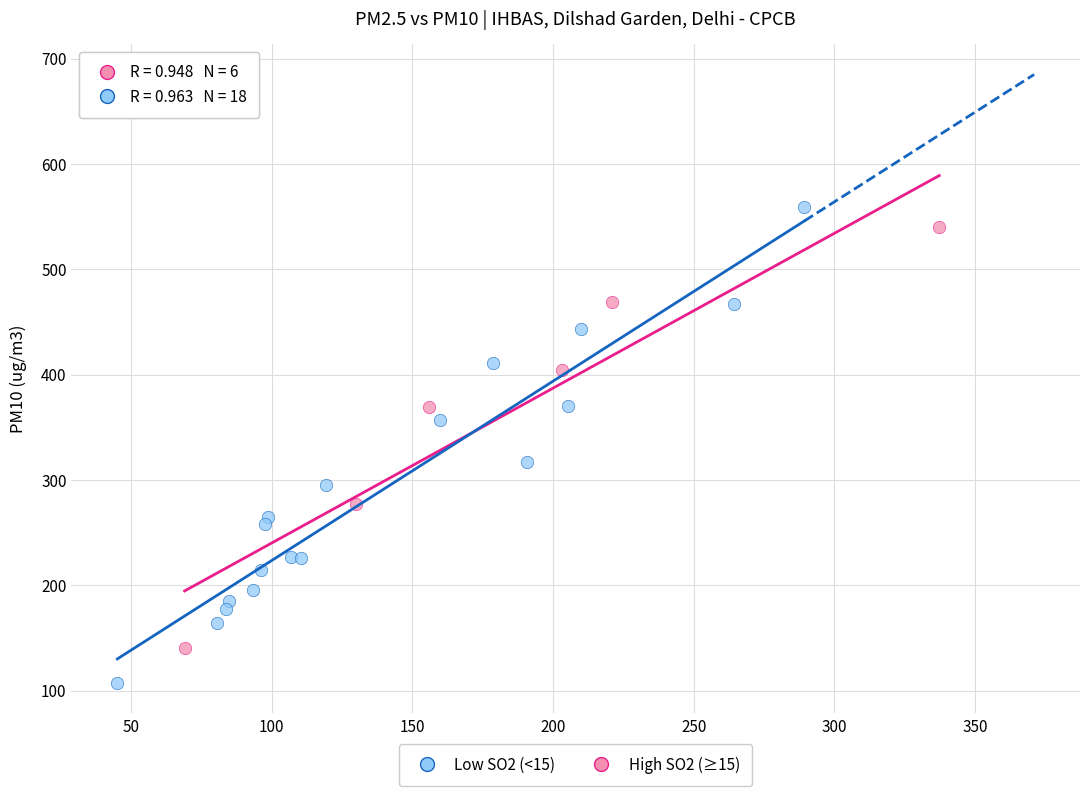

Which series has the widest spread of Y values?

Low SO2 (<15)